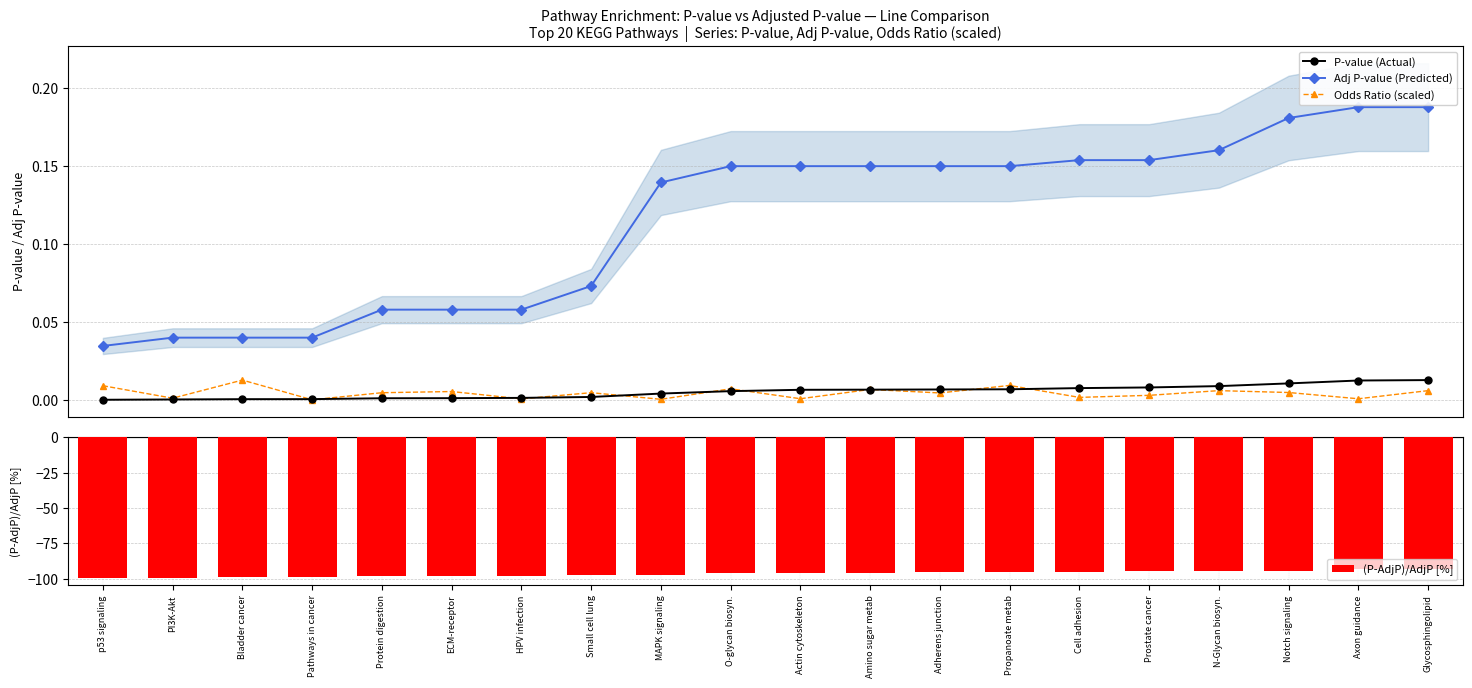

Is it true that Adj P-value (Predicted) equals 0.1 at Notch signaling?

False